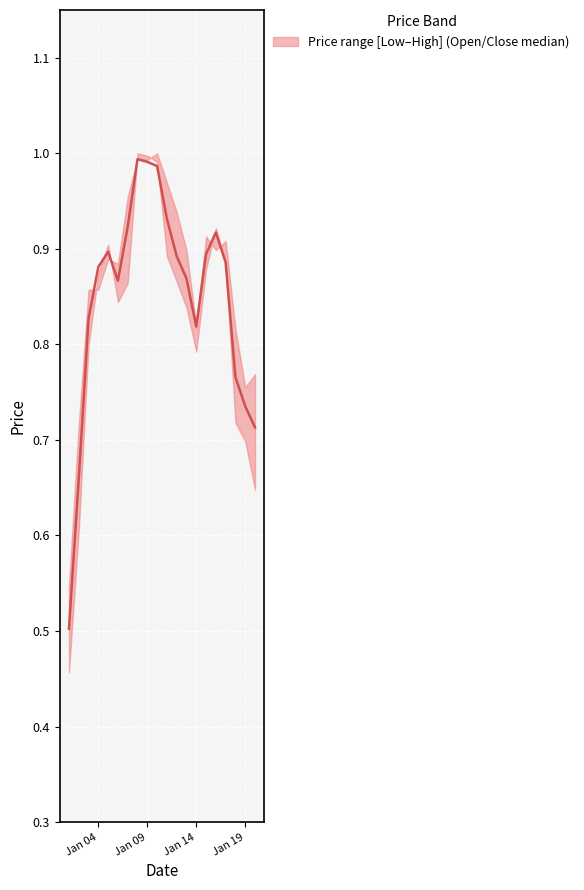

Between 2023-01-03 and 2023-01-01, which is larger?

2023-01-03